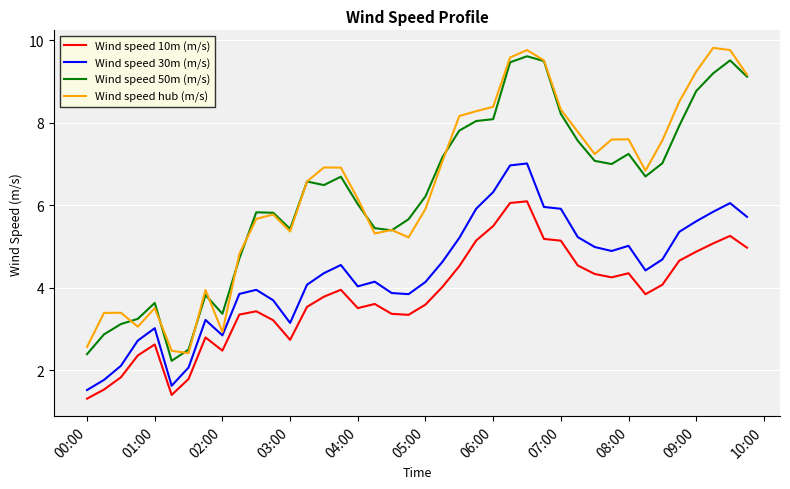

What is the smallest value displayed?

1.3